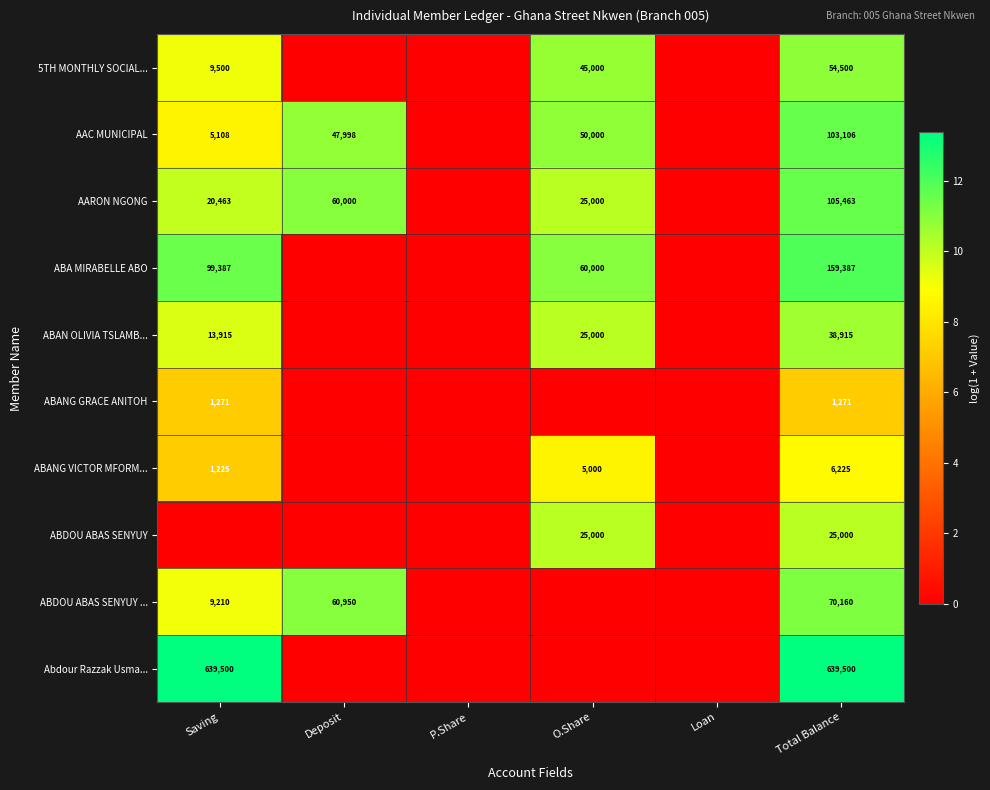

The value of AARON NGONG at Deposit is 34616. True or false?

False